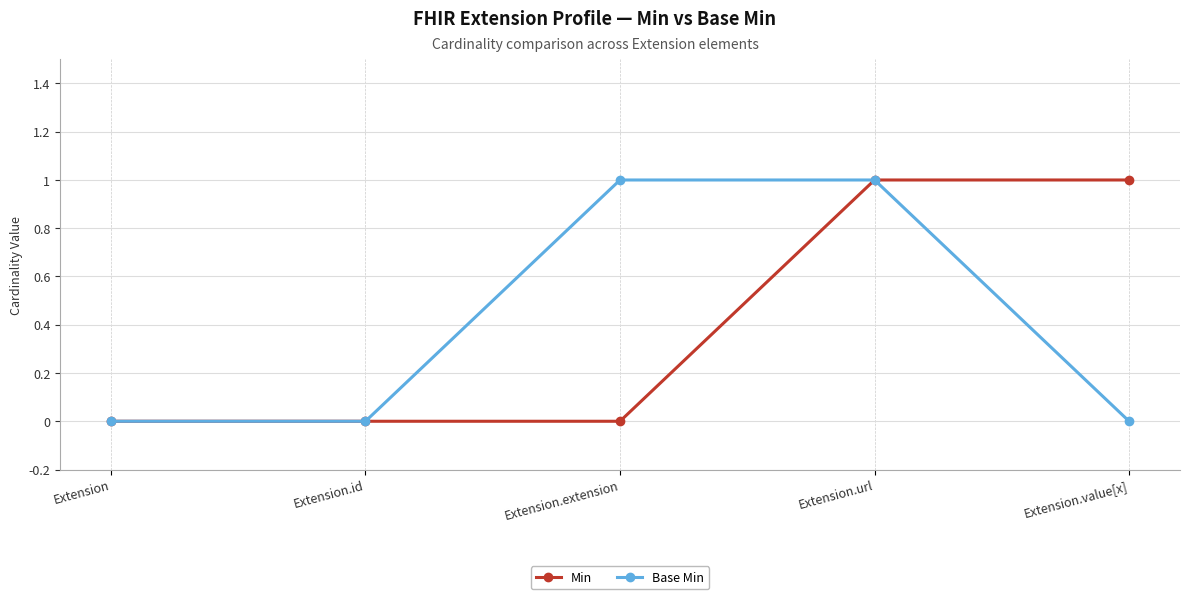

Which series changed the most between Extension.id and Extension.extension?

Base Min